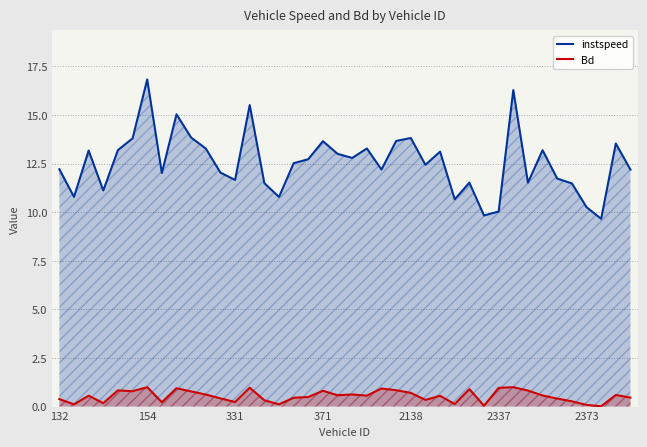

True or false: instspeed has a value of 20.7 at 331.

False